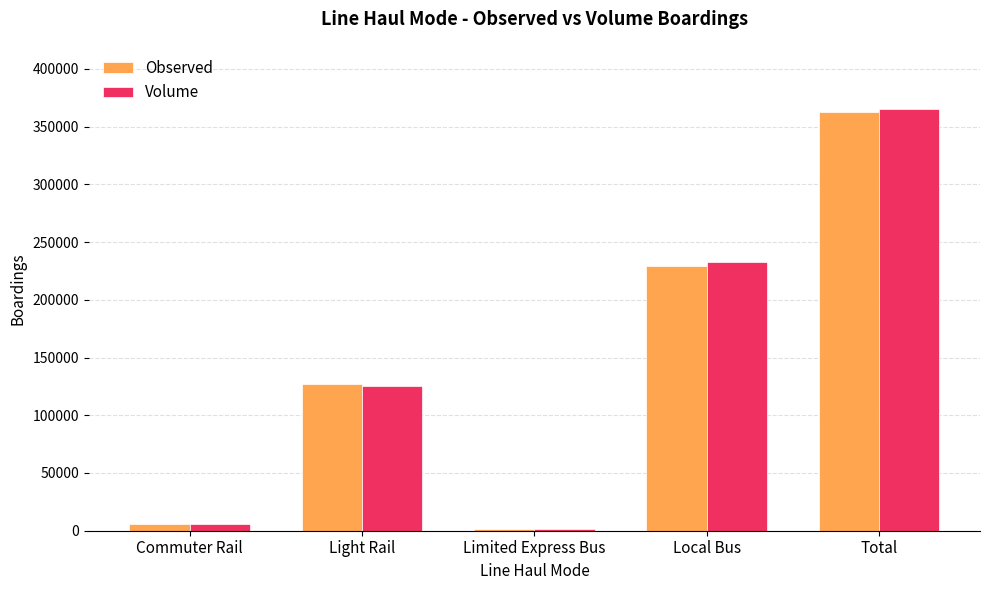

At which label is Volume closest to 183312?

Local Bus